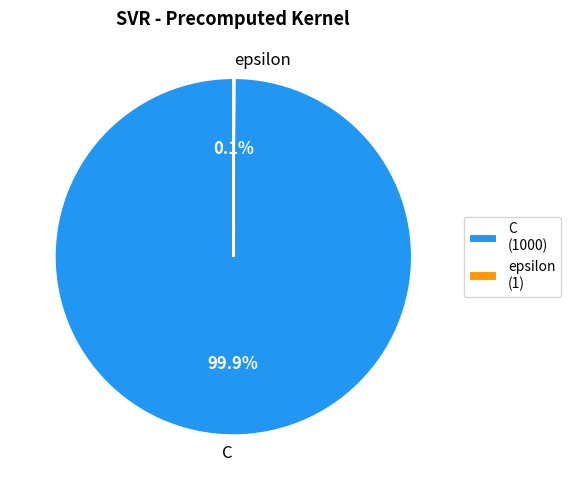

Does C account for over 50% of the chart?

Yes